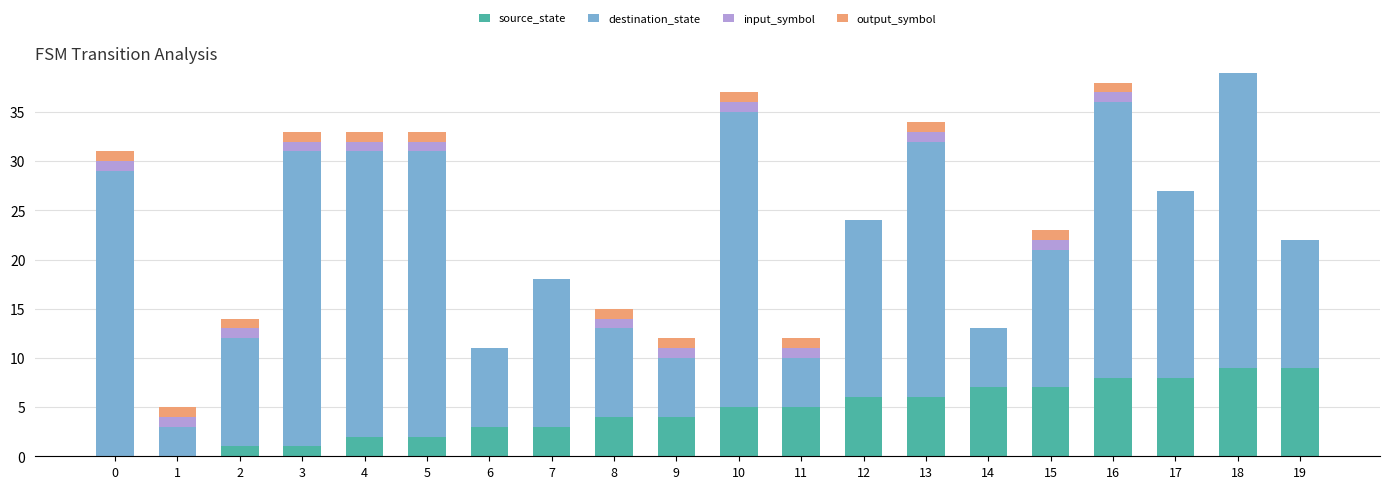

What is the highest value of the source_state series?

9